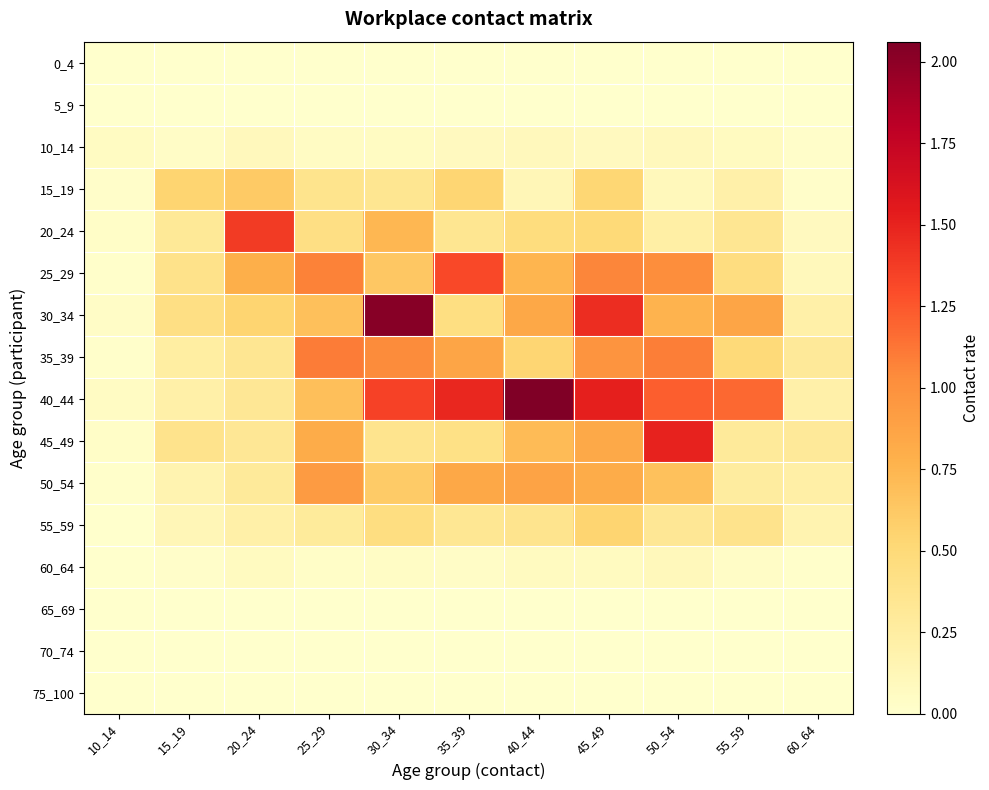

Reading left to right, transcribe all the data shown in this chart.

0_4: 10_14=0.0	15_19=0.0	20_24=0.0	25_29=0.0	30_34=0.0	35_39=0.0	40_44=0.0	45_49=0.0	50_54=0.0	55_59=0.0	60_64=0.0
5_9: 10_14=0.0	15_19=0.0	20_24=0.0	25_29=0.0	30_34=0.0	35_39=0.0	40_44=0.0	45_49=0.0	50_54=0.0	55_59=0.0	60_64=0.0
10_14: 10_14=0.1	15_19=0.0	20_24=0.1	25_29=0.1	30_34=0.1	35_39=0.1	40_44=0.1	45_49=0.1	50_54=0.1	55_59=0.1	60_64=0.0
15_19: 10_14=0.0	15_19=0.5	20_24=0.6	25_29=0.4	30_34=0.3	35_39=0.5	40_44=0.1	45_49=0.5	50_54=0.1	55_59=0.2	60_64=0.0
20_24: 10_14=0.0	15_19=0.3	20_24=1.4	25_29=0.4	30_34=0.7	35_39=0.4	40_44=0.5	45_49=0.5	50_54=0.2	55_59=0.3	60_64=0.1
25_29: 10_14=0.0	15_19=0.4	20_24=0.8	25_29=1.1	30_34=0.6	35_39=1.3	40_44=0.8	45_49=1.1	50_54=1.0	55_59=0.5	60_64=0.1
30_34: 10_14=0.0	15_19=0.4	20_24=0.5	25_29=0.7	30_34=2.0	35_39=0.4	40_44=0.8	45_49=1.4	50_54=0.8	55_59=0.9	60_64=0.2
35_39: 10_14=0.0	15_19=0.2	20_24=0.3	25_29=1.1	30_34=1.0	35_39=0.9	40_44=0.5	45_49=1.0	50_54=1.1	55_59=0.5	60_64=0.3
40_44: 10_14=0.1	15_19=0.2	20_24=0.3	25_29=0.7	30_34=1.3	35_39=1.5	40_44=2.1	45_49=1.5	50_54=1.2	55_59=1.2	60_64=0.2
45_49: 10_14=0.0	15_19=0.4	20_24=0.3	25_29=0.8	30_34=0.4	35_39=0.4	40_44=0.7	45_49=0.8	50_54=1.5	55_59=0.3	60_64=0.3
50_54: 10_14=0.0	15_19=0.2	20_24=0.3	25_29=0.9	30_34=0.6	35_39=0.8	40_44=0.9	45_49=0.8	50_54=0.7	55_59=0.3	60_64=0.2
55_59: 10_14=0.0	15_19=0.1	20_24=0.2	25_29=0.3	30_34=0.5	35_39=0.3	40_44=0.4	45_49=0.5	50_54=0.3	55_59=0.4	60_64=0.2
60_64: 10_14=0.0	15_19=0.0	20_24=0.1	25_29=0.0	30_34=0.0	35_39=0.0	40_44=0.1	45_49=0.1	50_54=0.1	55_59=0.0	60_64=0.0
65_69: 10_14=0.0	15_19=0.0	20_24=0.0	25_29=0.0	30_34=0.0	35_39=0.0	40_44=0.0	45_49=0.0	50_54=0.0	55_59=0.0	60_64=0.0
70_74: 10_14=0.0	15_19=0.0	20_24=0.0	25_29=0.0	30_34=0.0	35_39=0.0	40_44=0.0	45_49=0.0	50_54=0.0	55_59=0.0	60_64=0.0
75_100: 10_14=0.0	15_19=0.0	20_24=0.0	25_29=0.0	30_34=0.0	35_39=0.0	40_44=0.0	45_49=0.0	50_54=0.0	55_59=0.0	60_64=0.0